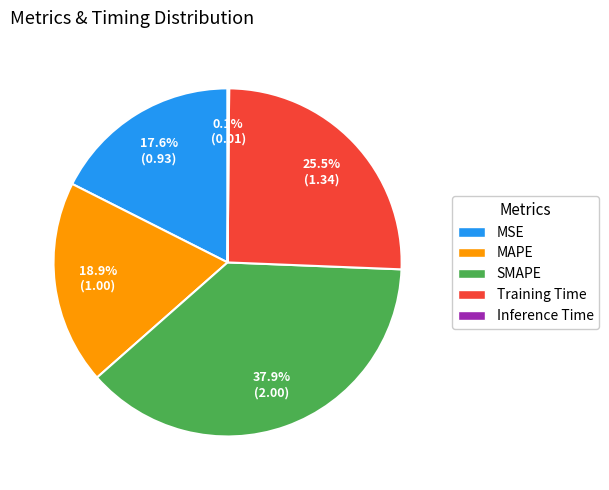

Which category has the biggest portion of the pie?

SMAPE